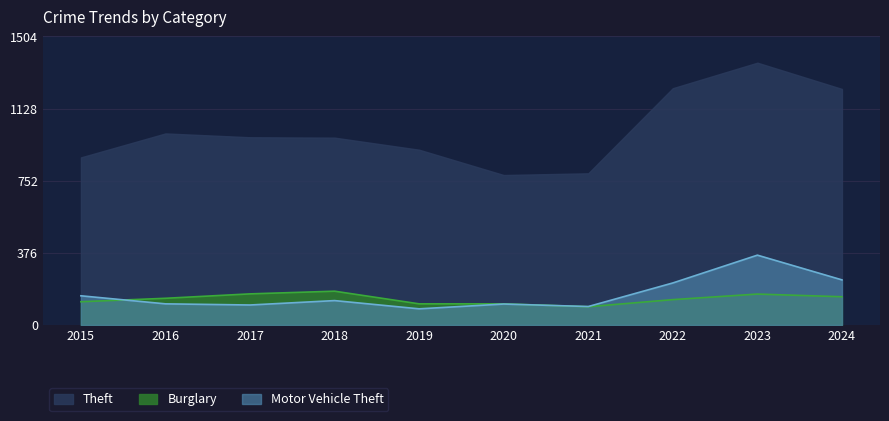

What is the value of the Burglary point at the 9th from the left?

161